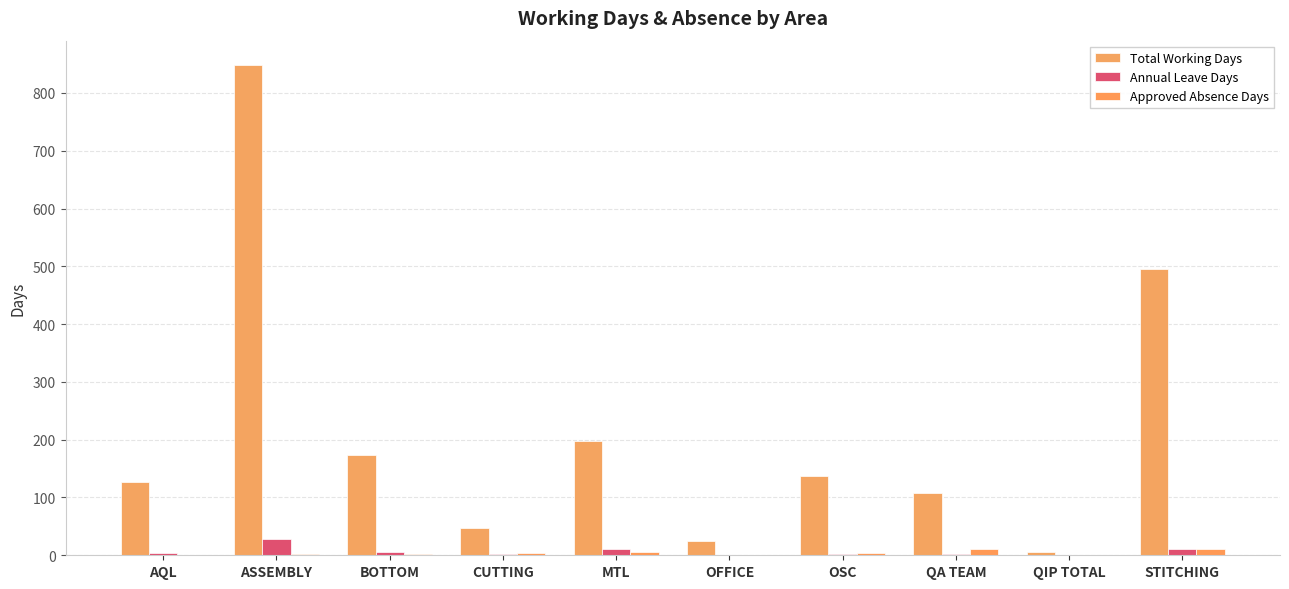

Reading left to right, transcribe all the data shown in this chart.

Total Working Days: AQL=126	ASSEMBLY=848	BOTTOM=174	CUTTING=48	MTL=198	OFFICE=24	OSC=138	QA TEAM=108	QIP TOTAL=6	STITCHING=496
Annual Leave Days: AQL=4	ASSEMBLY=28	BOTTOM=5	CUTTING=2	MTL=10	OFFICE=1	OSC=2	QA TEAM=2	QIP TOTAL=0	STITCHING=10
Approved Absence Days: AQL=1	ASSEMBLY=3	BOTTOM=2	CUTTING=4	MTL=5	OFFICE=0	OSC=4	QA TEAM=10	QIP TOTAL=0	STITCHING=11